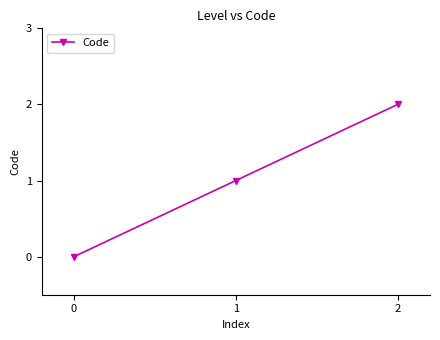

Between 2 and 1, which is larger?

2